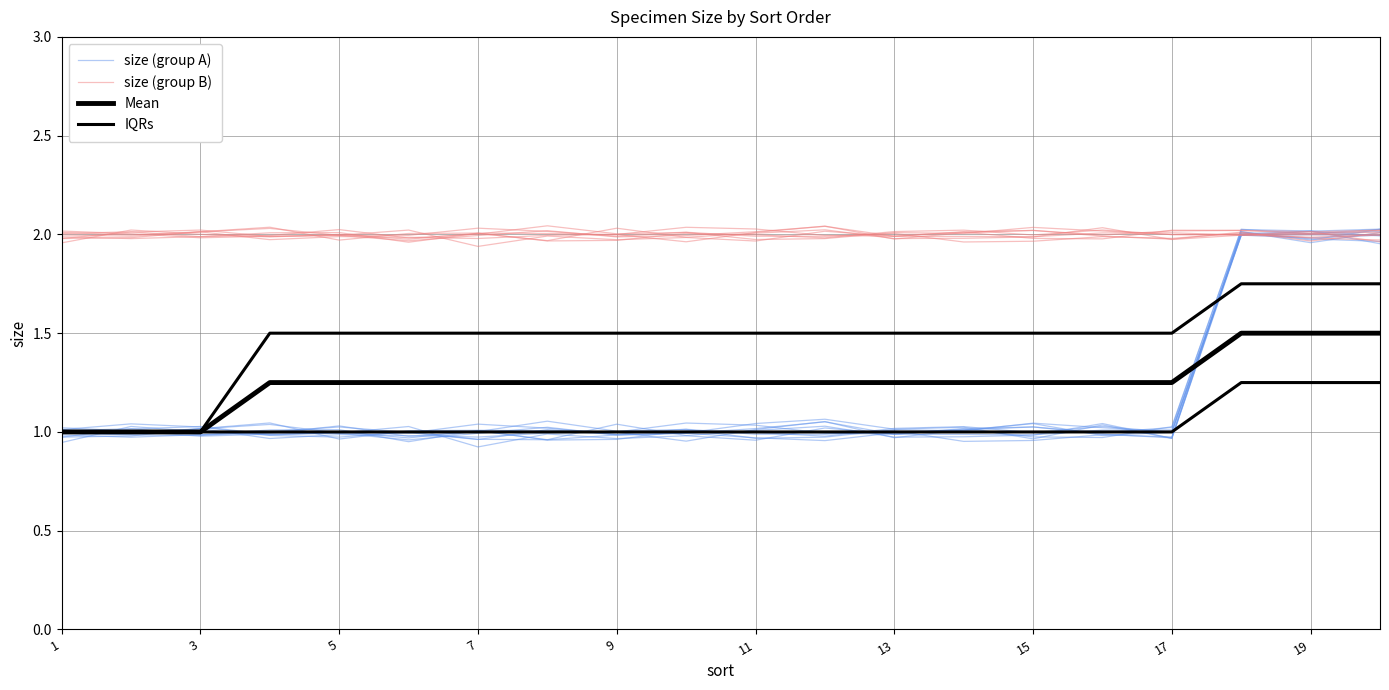

What is the difference between the highest and lowest values at 10?

1.0